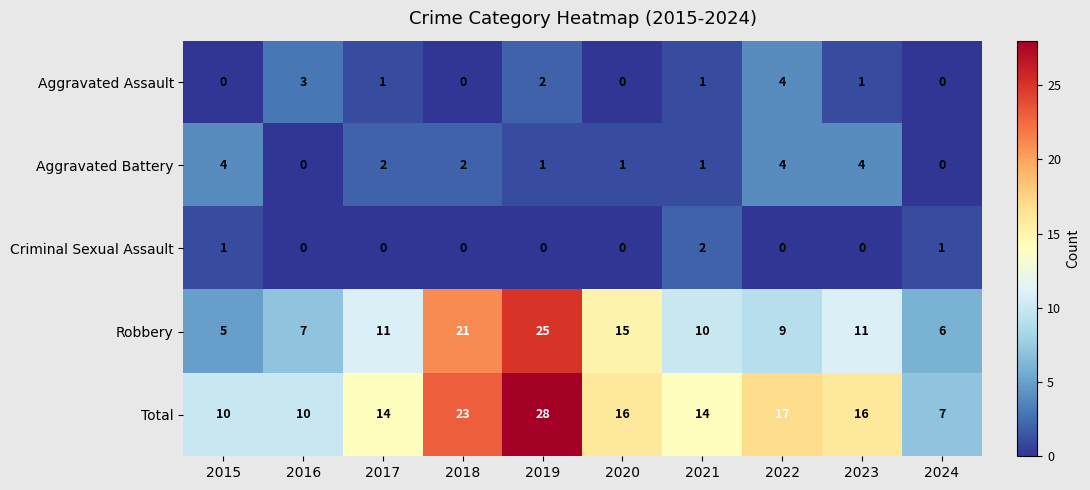

The Robbery series shows 25 at 2019. True or false?

True